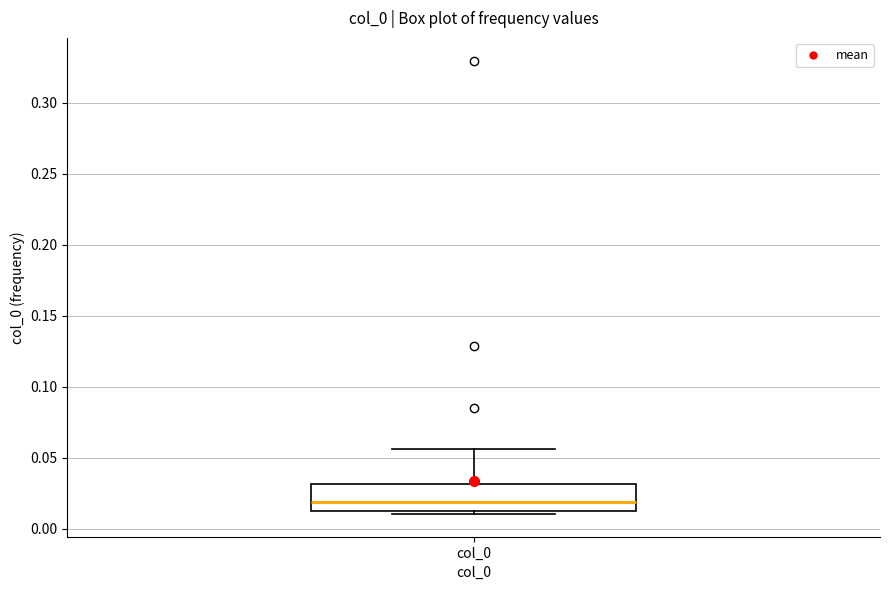

Read this box plot against the y-axis: the position of the median line, the range covered by the box, and the ends of both whiskers. The values are not printed on the chart, so give them approximately, as read against the axis.

median 0.020, box 0.010 to 0.030, whiskers 0.010 (just below the box's lower edge) to 0.055